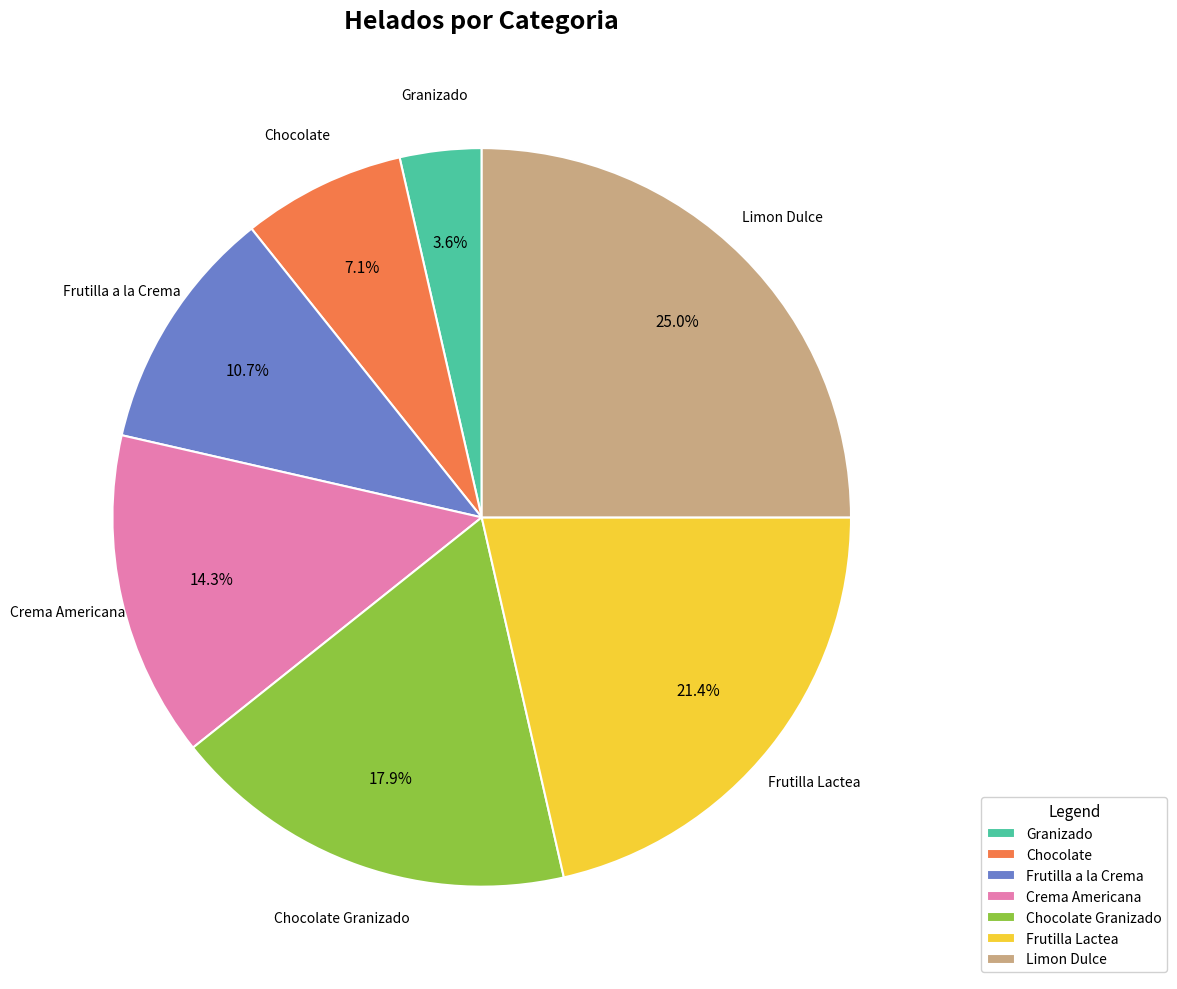

To the nearest percent, what is the difference between the Limon Dulce and Frutilla Lactea slice percentages?

4%